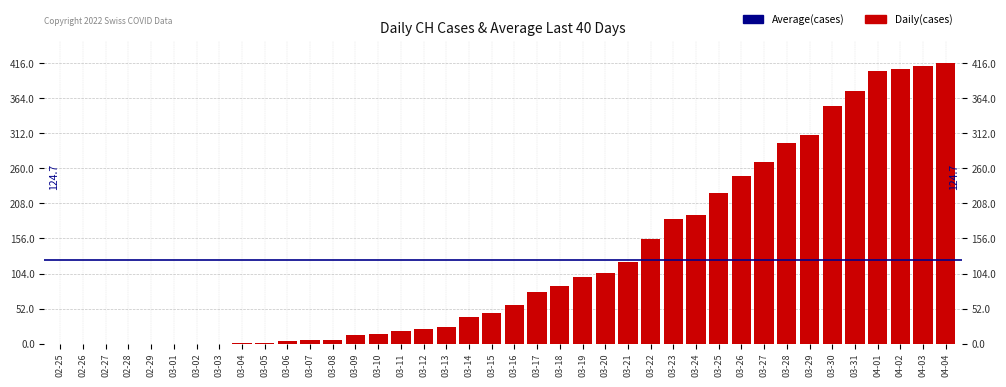

What is the label of the 15th bar from the right?

03-21